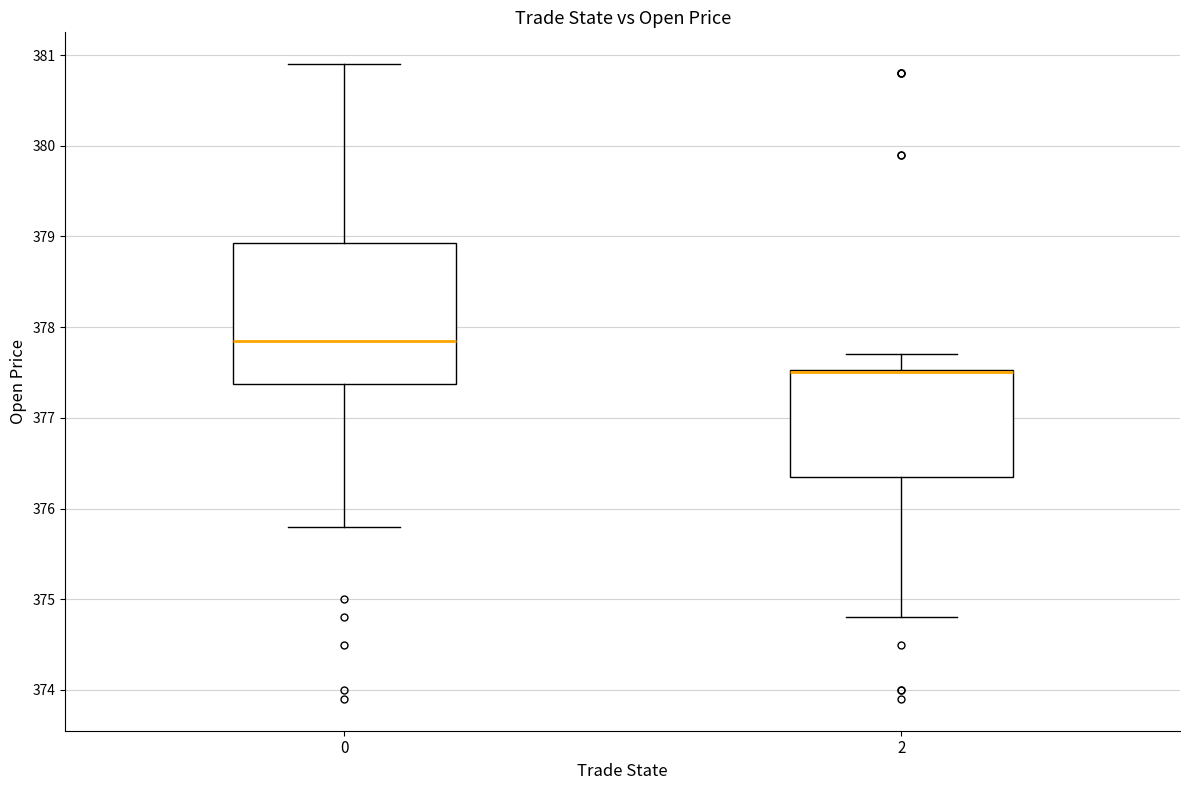

Which box is the tallest, from its lower edge to its upper edge?

0